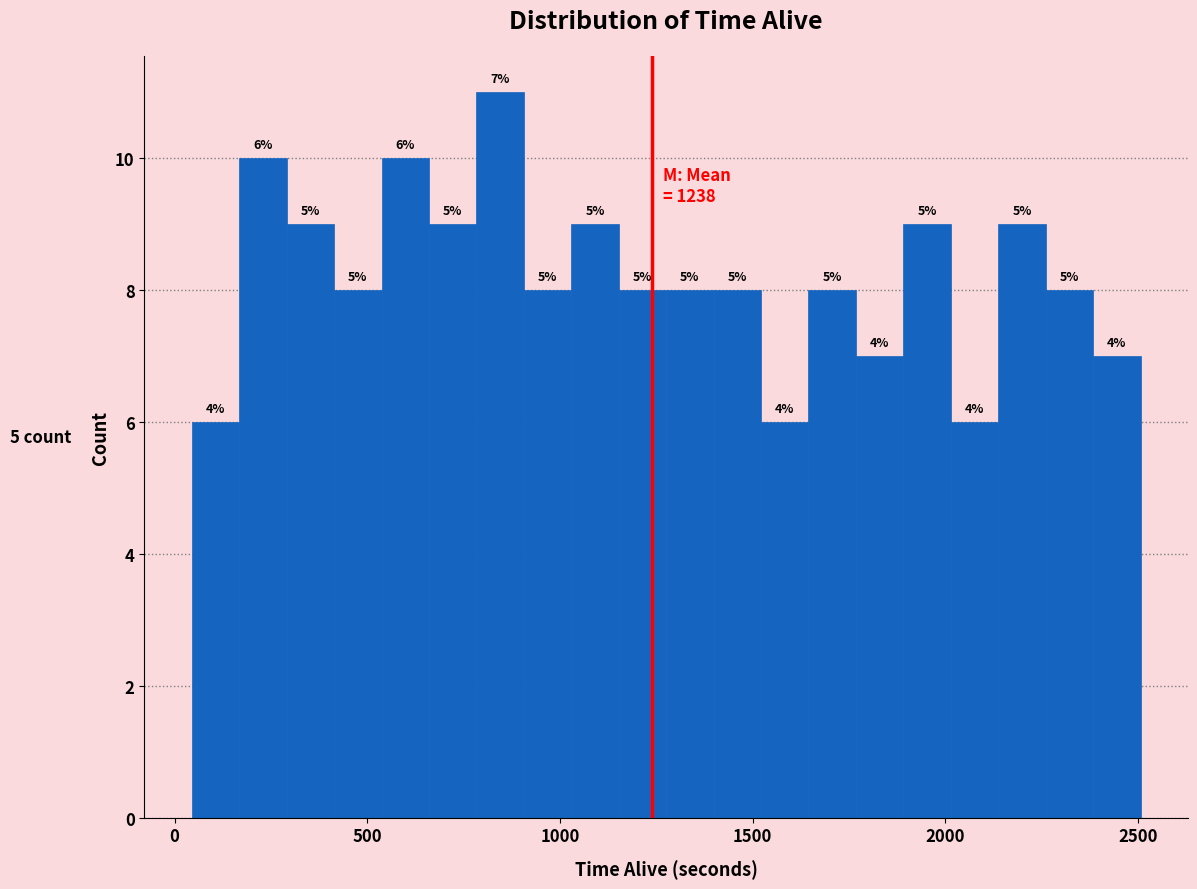

Around what value on the x-axis is the tallest bar? Give the approximate position of its centre, as read against the axis.

850